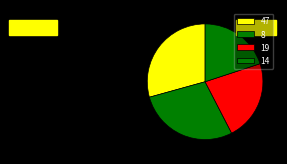

How many slices are in this pie chart?

4